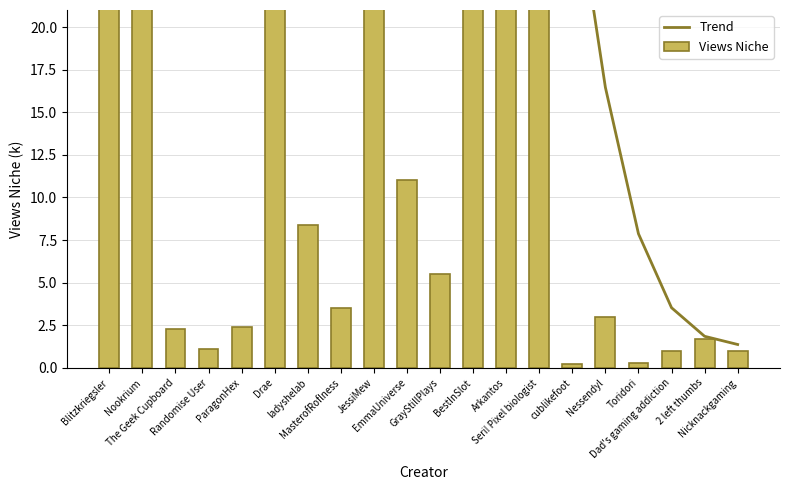

Is the value of Trend at EmmaUniverse greater than the value of Views Niche at EmmaUniverse?

Yes